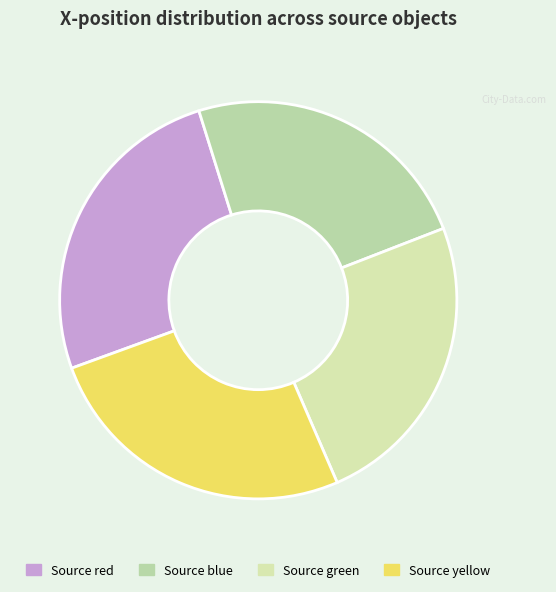

Does any single category account for the majority?

No